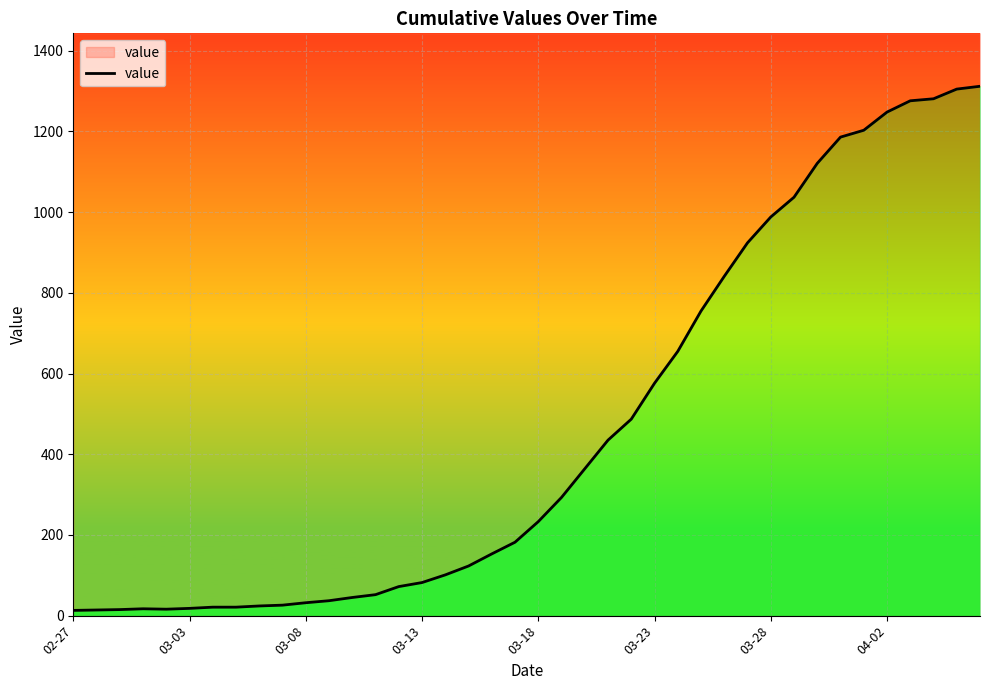

What is the value of the 1st point from the left?

13